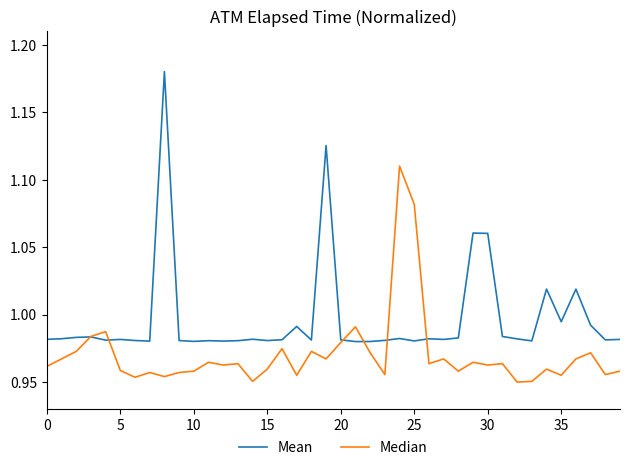

List the series in order of their peak value, highest first.

Mean, Median